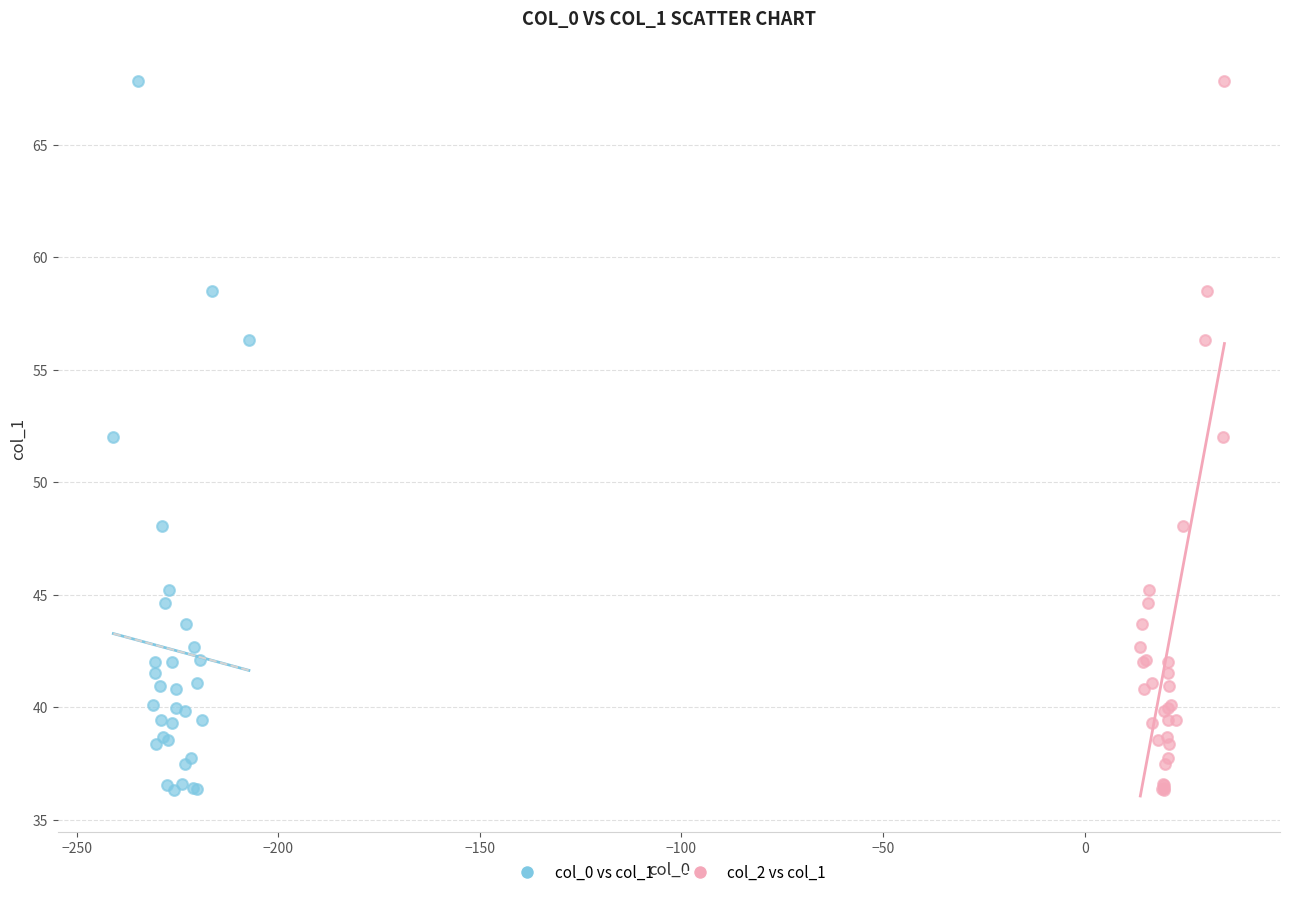

What are all the series names shown in the legend?

col_0 vs col_1, col_2 vs col_1